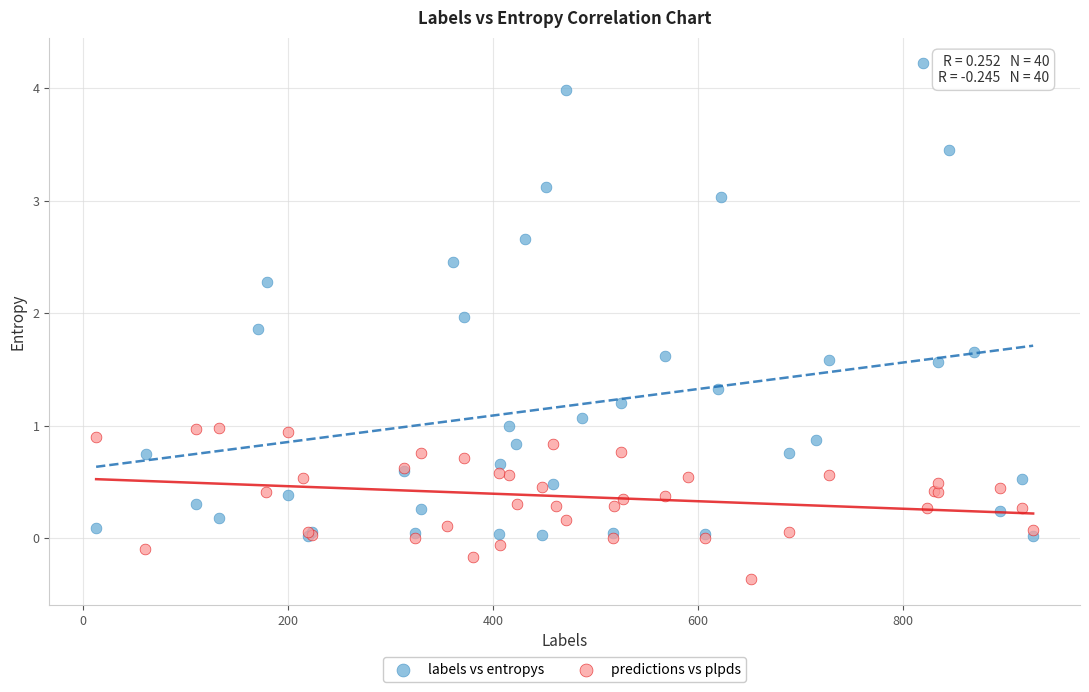

Which series has the widest spread of Y values?

labels vs entropys